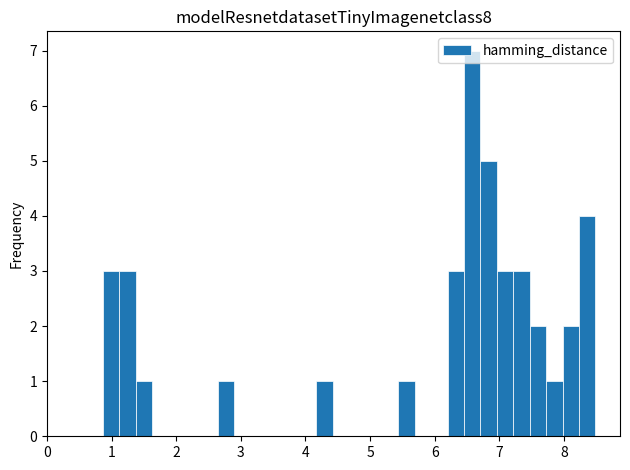

Read against the x-axis, roughly where is the centre of the tallest bar?

6.6